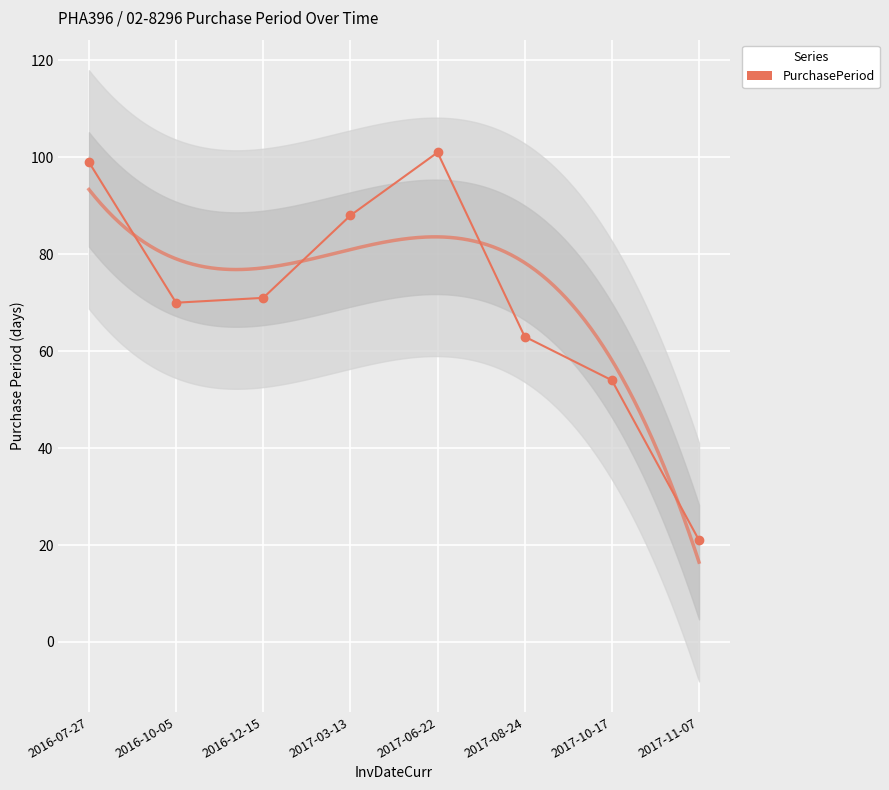

List the labels in order of value, largest first.

2017-06-22, 2016-07-27, 2017-03-13, 2016-12-15, 2016-10-05, 2017-08-24, 2017-10-17, 2017-11-07